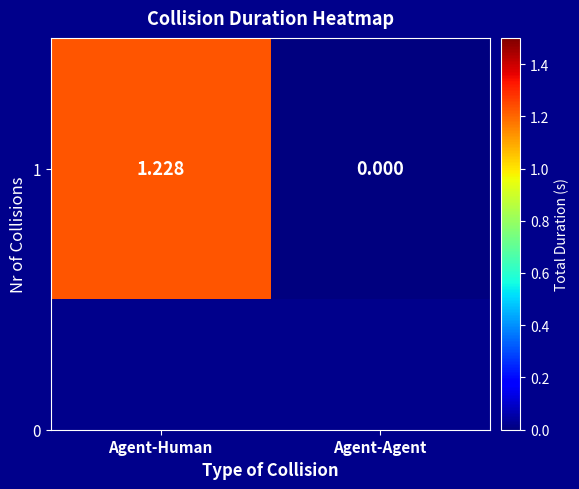

How many values are below 1?

1